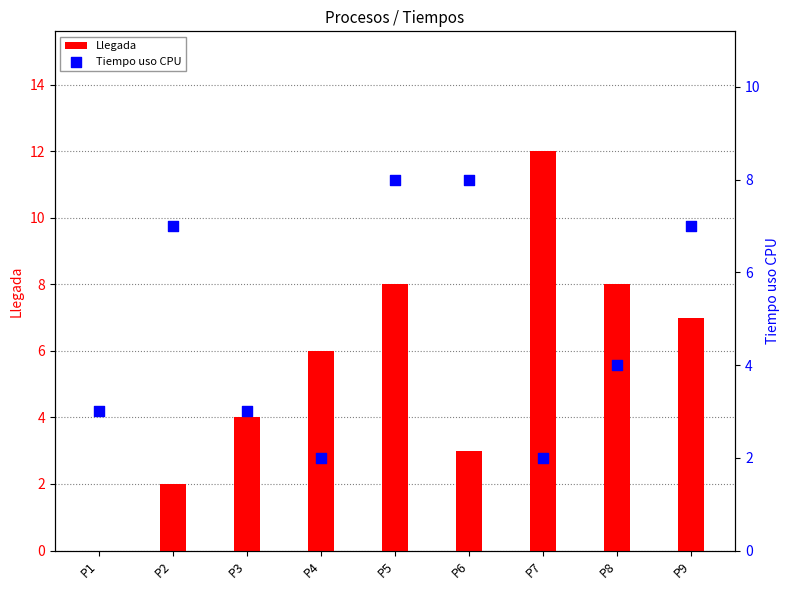

Which series contains the highest Y value?

Llegada